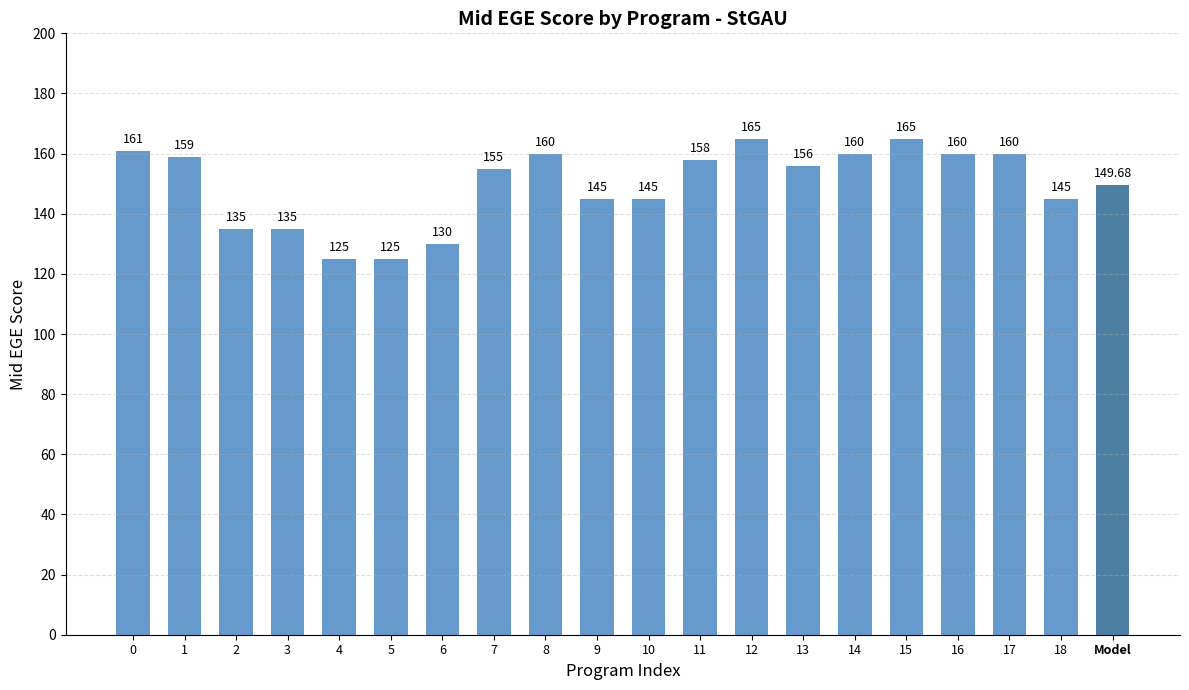

How many data points are less than 156?

9